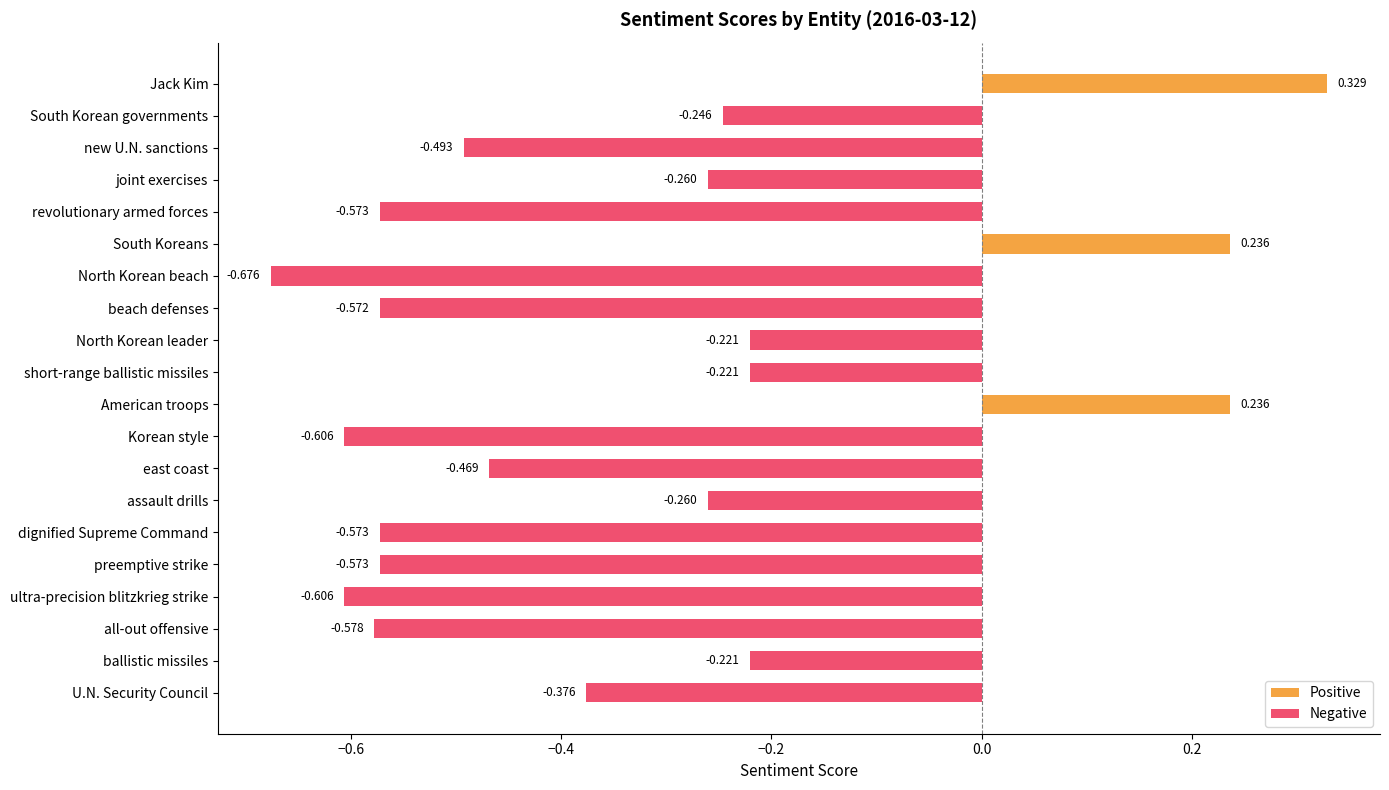

Which has a higher value, short-range ballistic missiles or U.N. Security Council?

short-range ballistic missiles